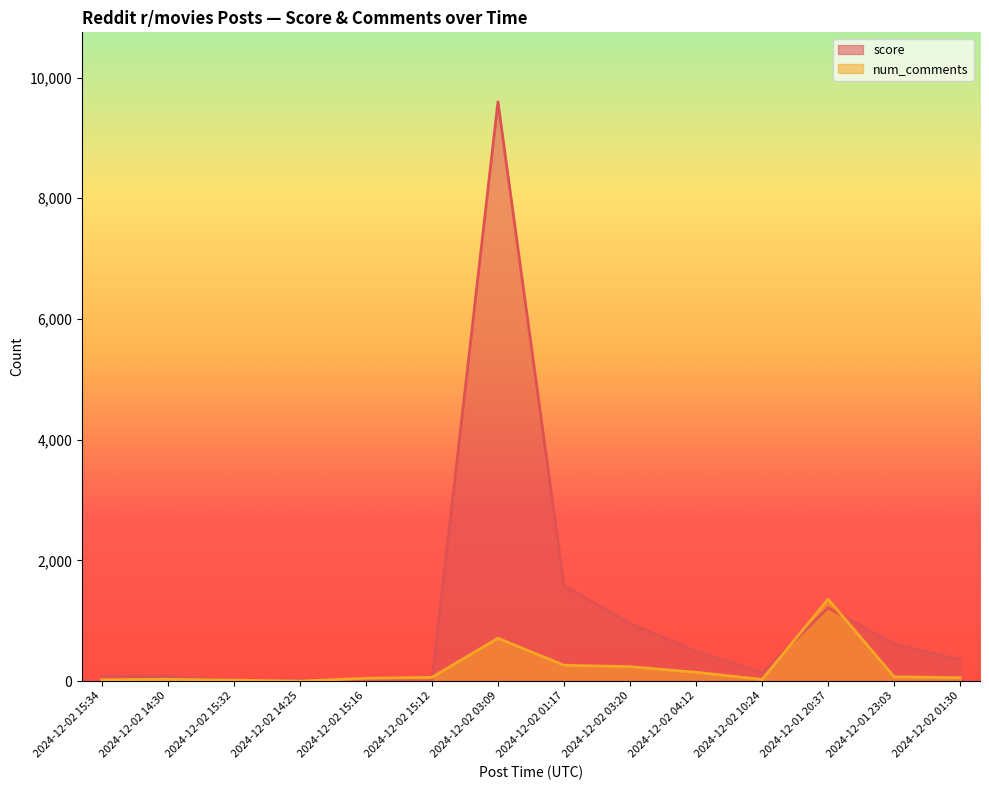

Rank the series by their maximum value, from lowest to highest.

num_comments, score